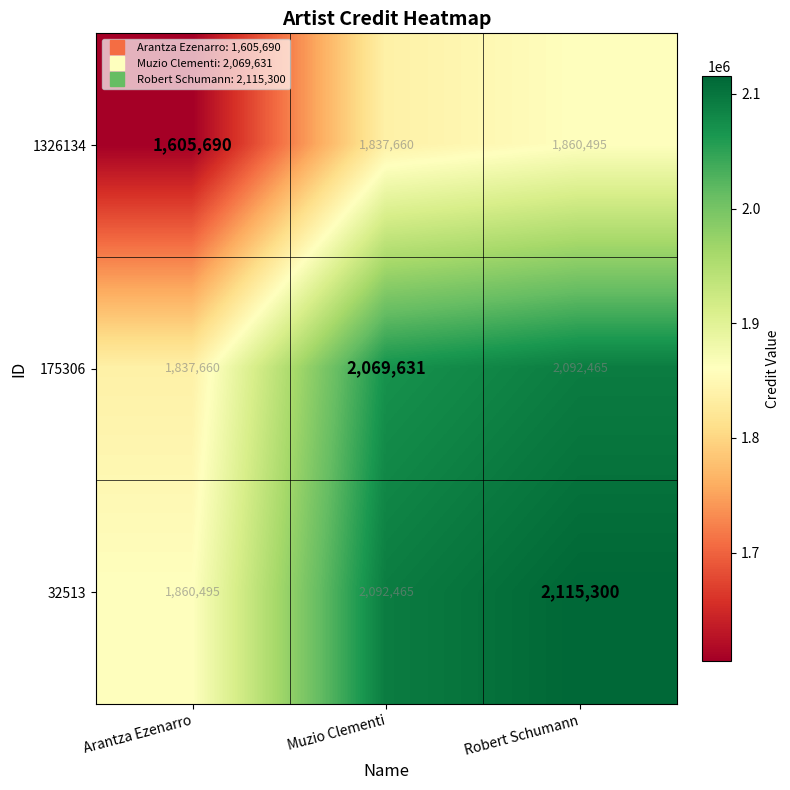

Count the number of data series in this chart.

3